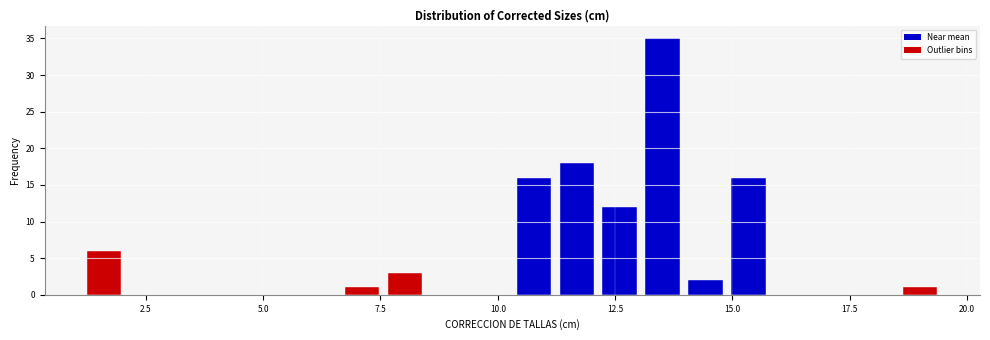

Read against the x-axis, roughly where is the centre of the tallest bar?

13.5